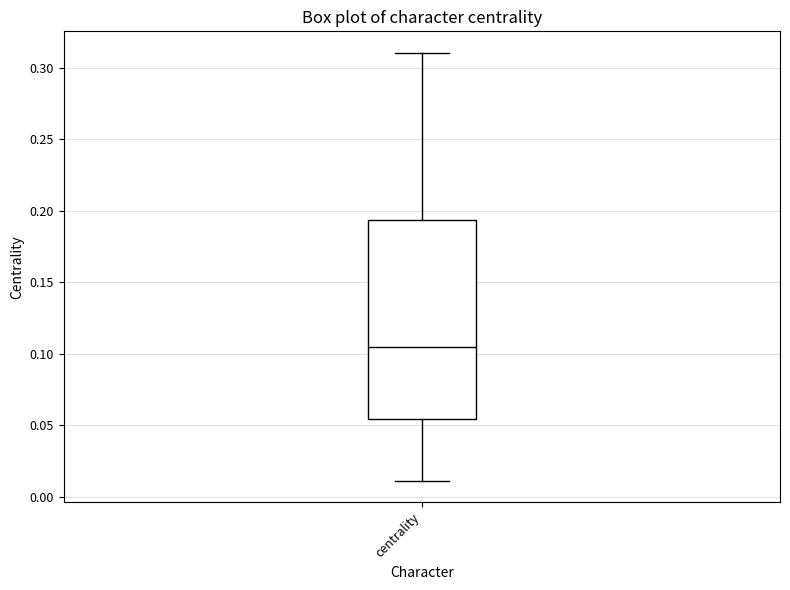

Where does the upper whisker of the box for centrality end on the y-axis? The values are not printed on the chart, so give them approximately, as read against the axis.

0.310